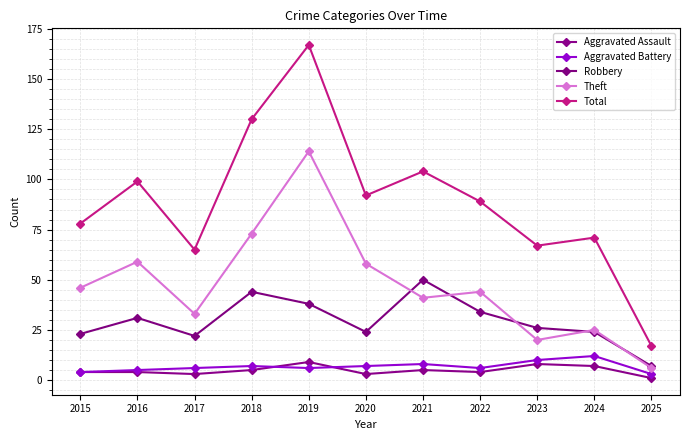

Where does the Aggravated Battery series first go above 6?

2018